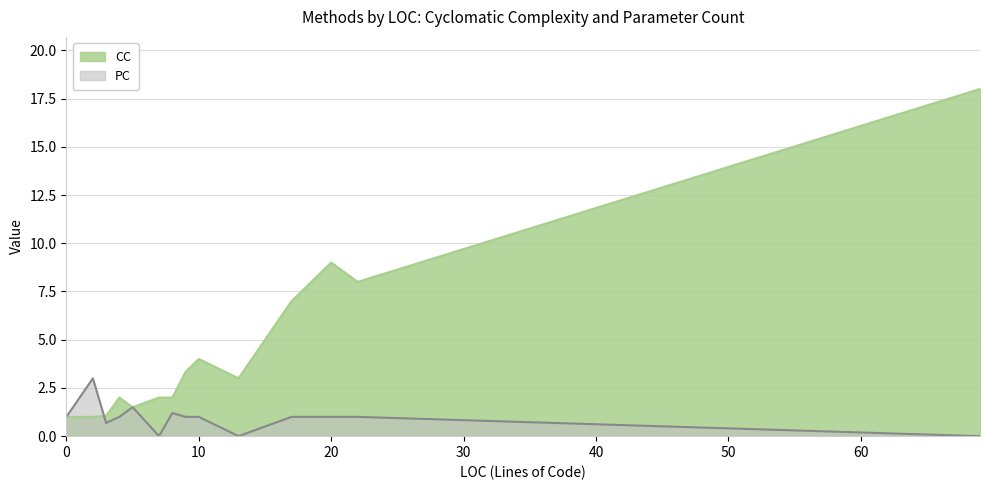

Where do PC and CC first cross each other?

3 and 2